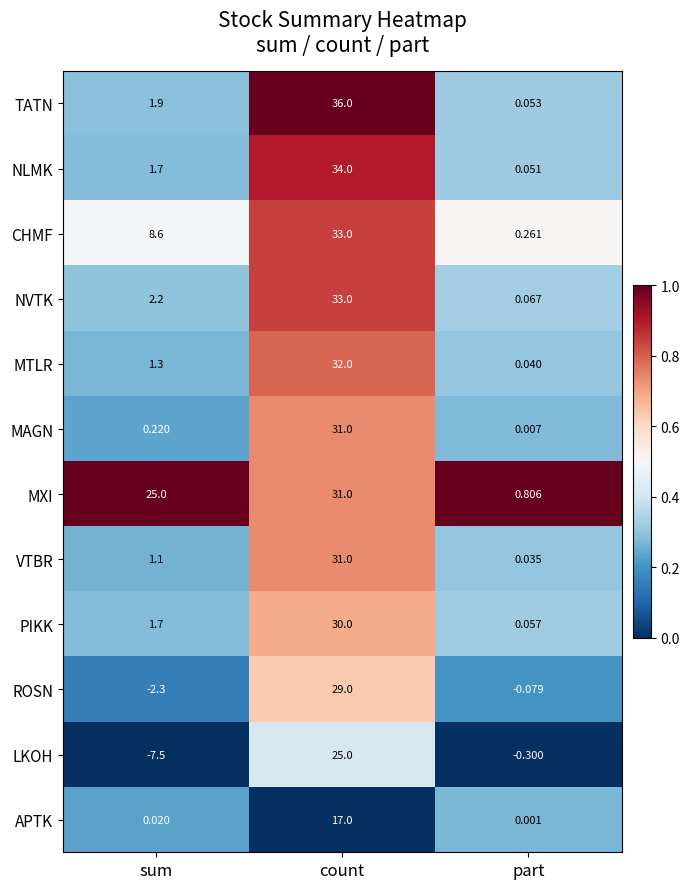

At which category is the sum across all series the highest?

count